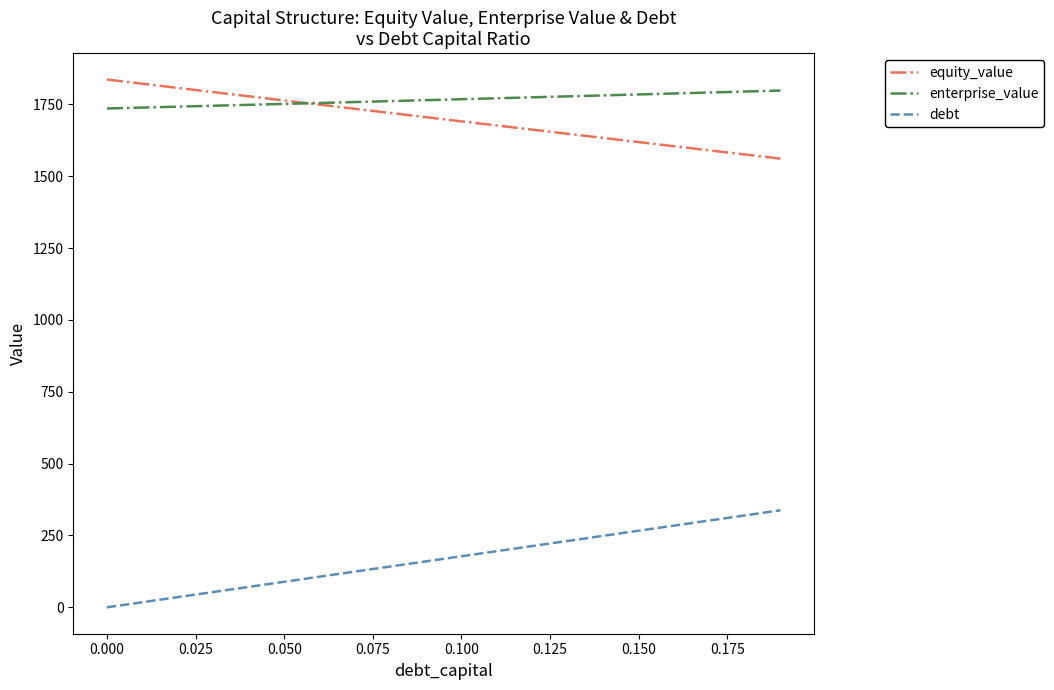

True or false: equity_value and debt cross at least once.

False